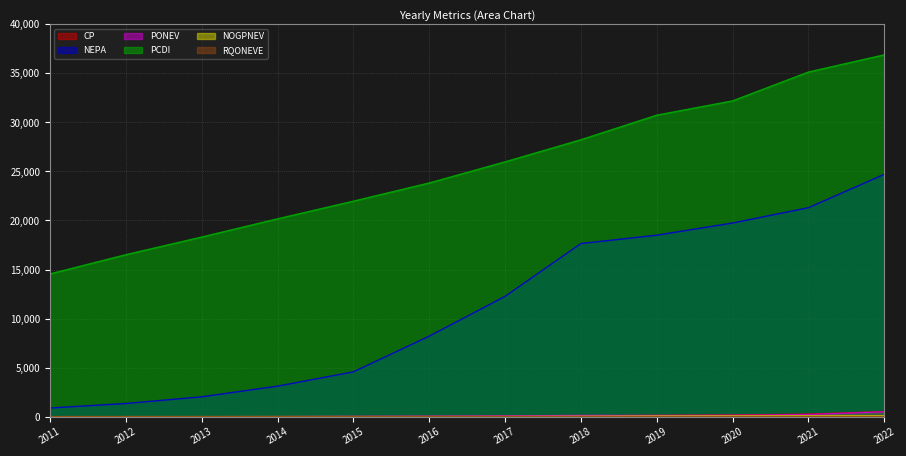

Count the number of data series in this chart.

6